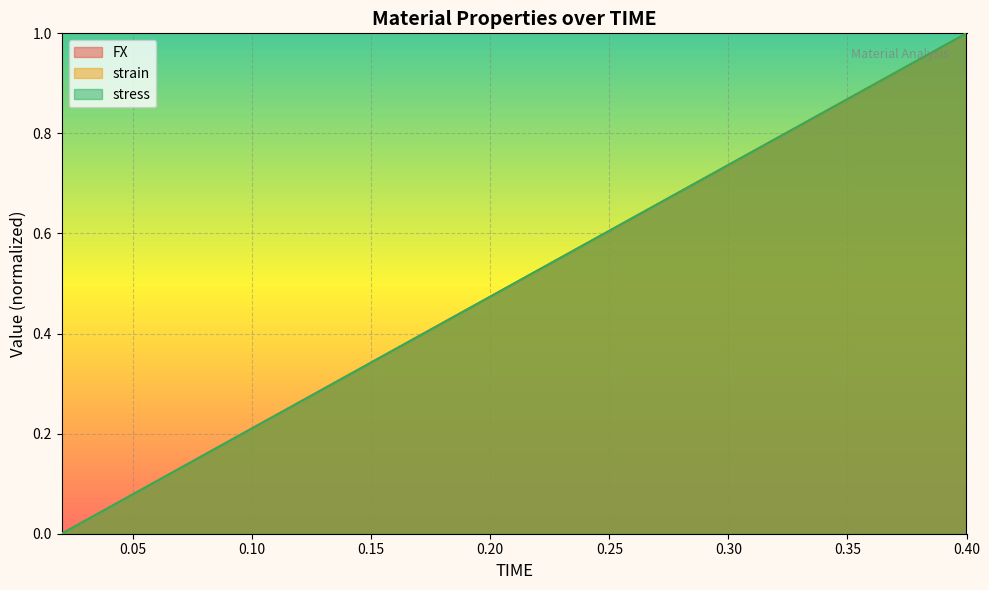

True or false: stress and strain cross at least once.

True